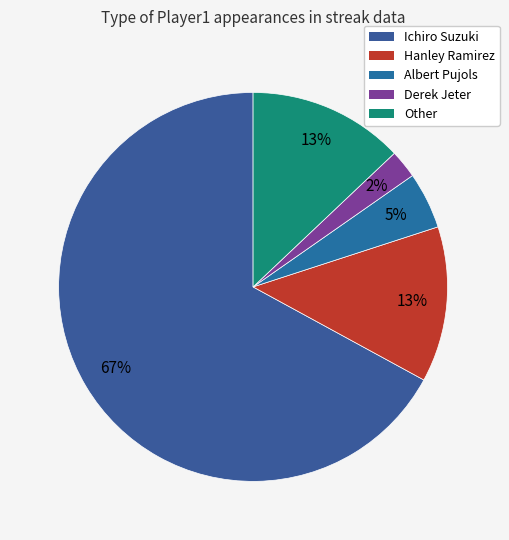

Which category has the smallest portion of the pie?

Derek Jeter